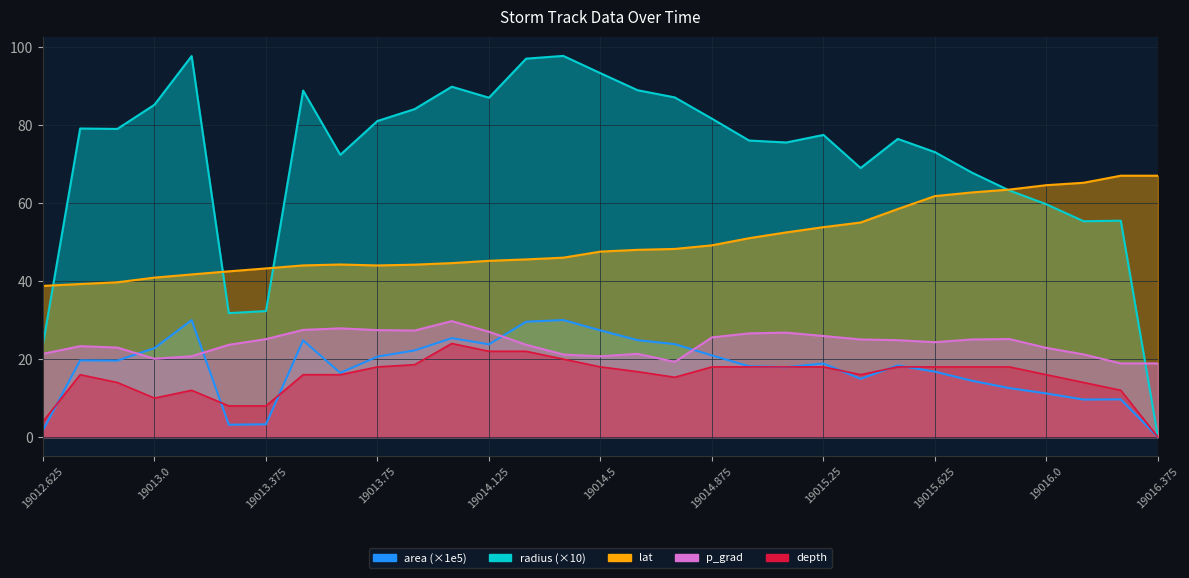

True or false: lat has a value of 46.0 at 19014.375.

True